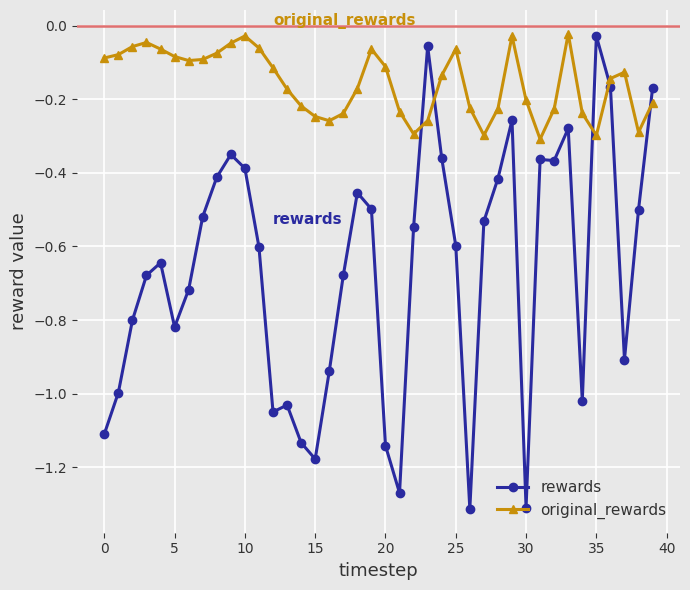

What is the difference between the second highest and second lowest values in the original_rewards series?

0.3